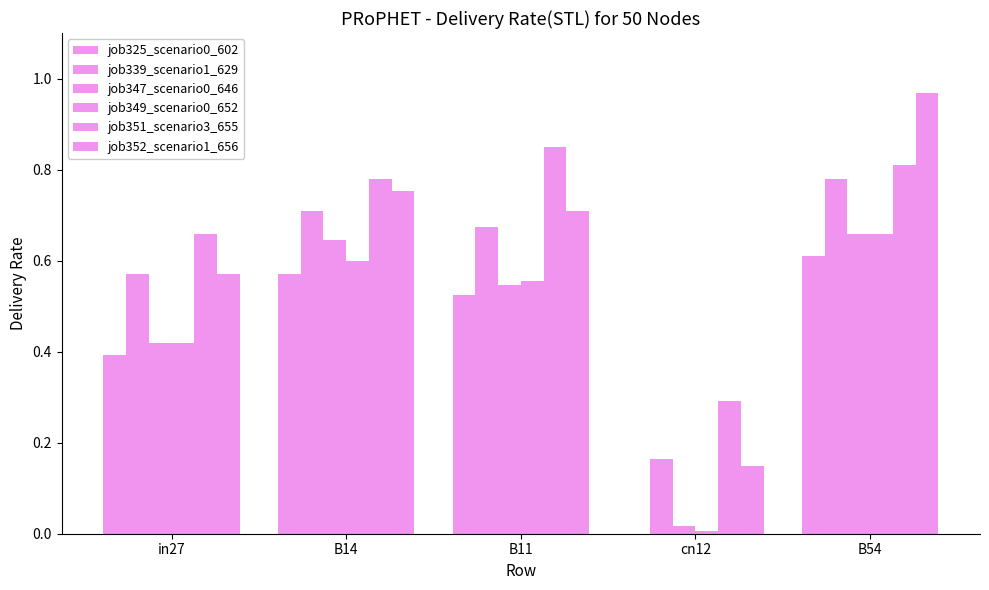

What is the maximum value shown in the chart?

1.0